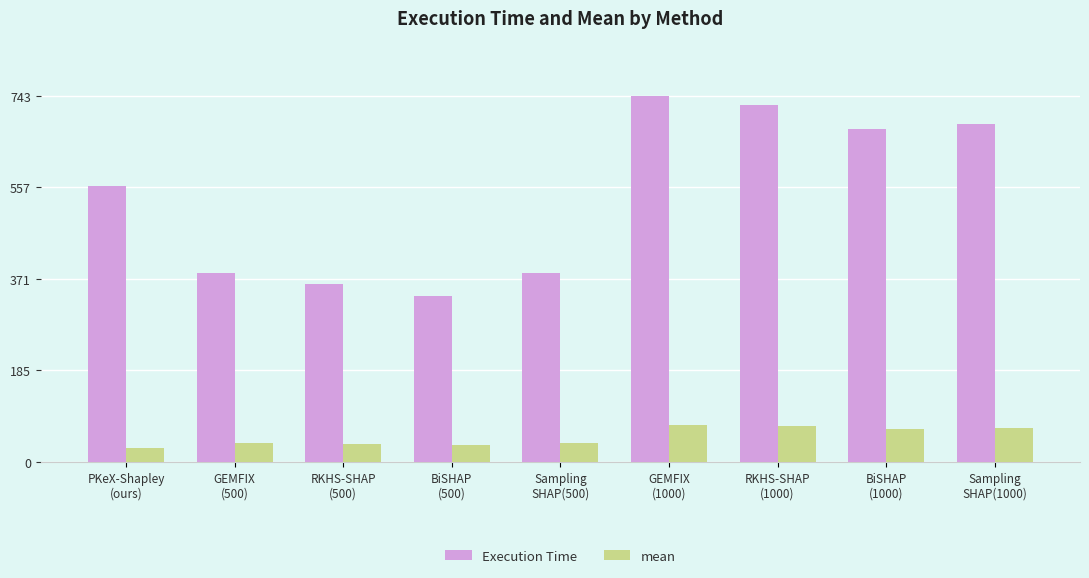

What is the minimum value shown in the chart?

28.1